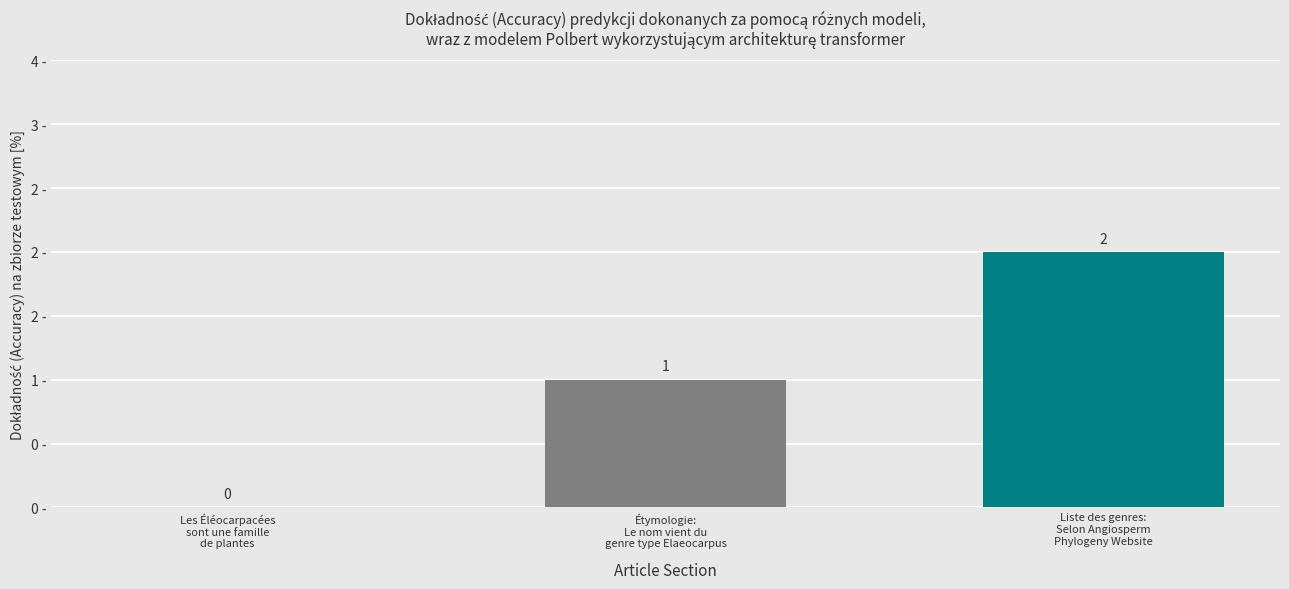

What is the greatest value displayed?

2